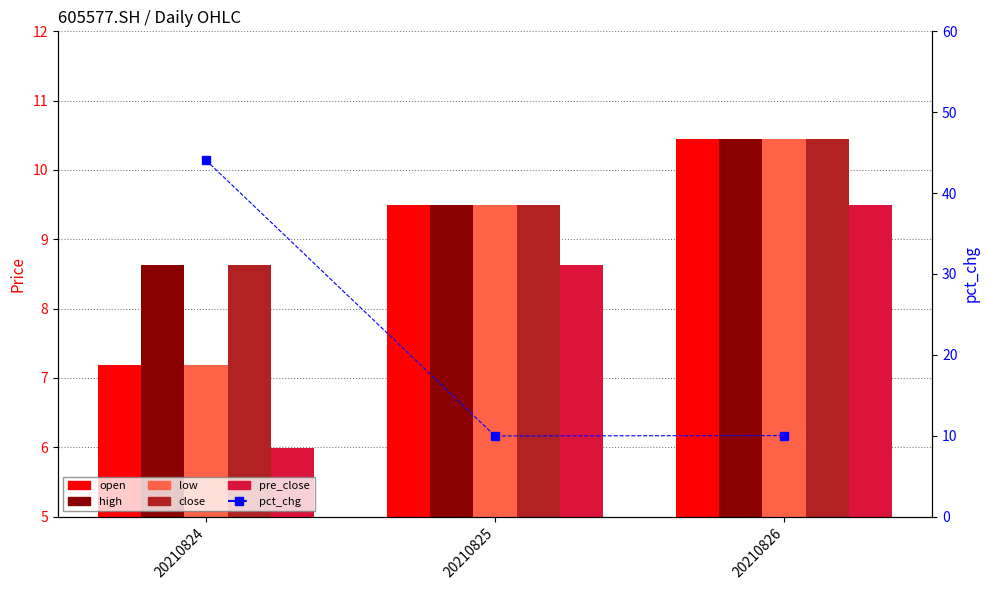

What is the value of the close bar at the 2nd from the left?

9.5